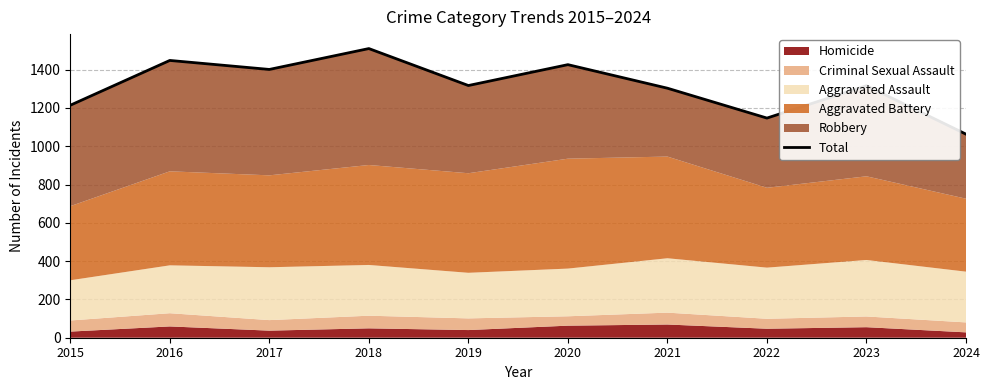

What is the difference between the values at 2022 and 2018?

363